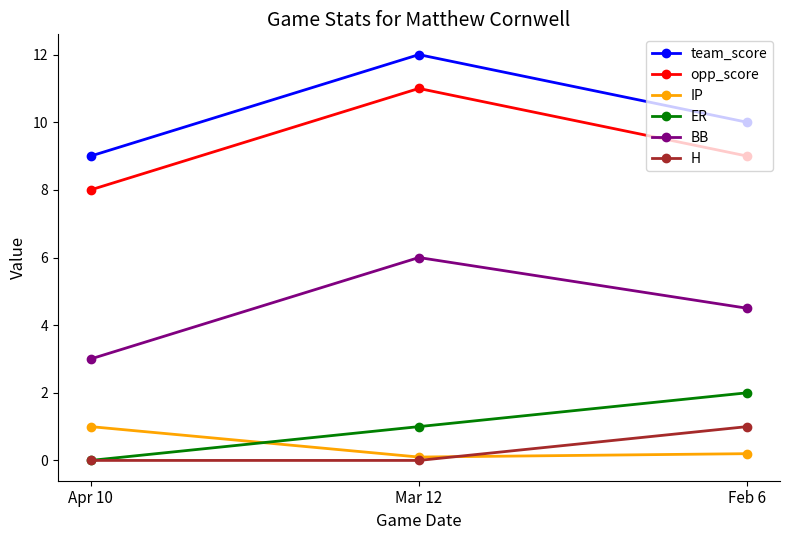

What is the difference between the highest and lowest values at Apr 10?

9.0